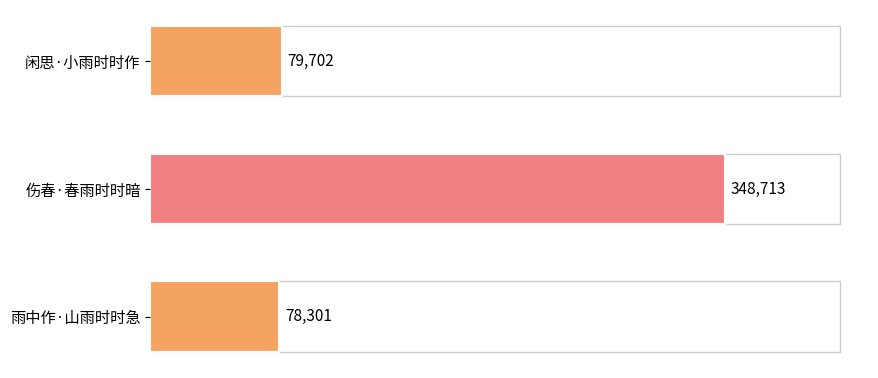

Reading top to bottom, list all the values displayed in this chart.

79702	348713	78301